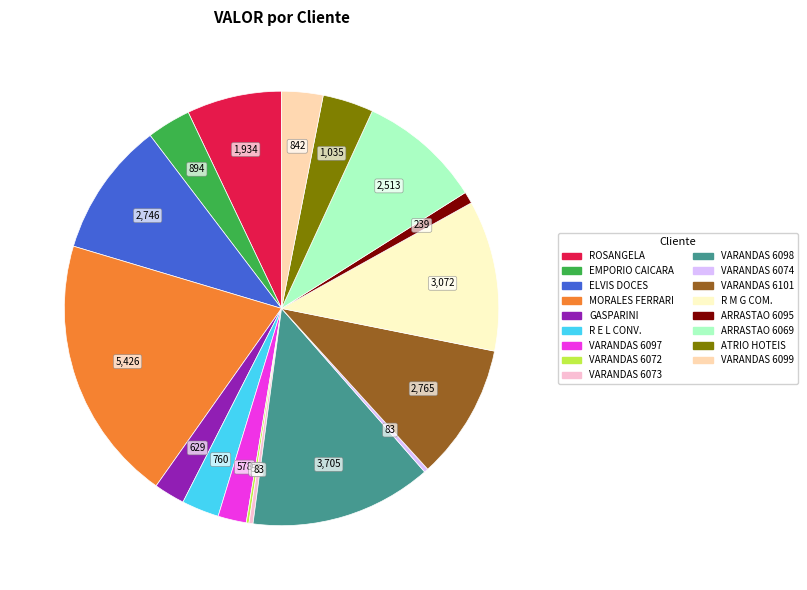

To the nearest percent, what is the average slice percentage?

6%